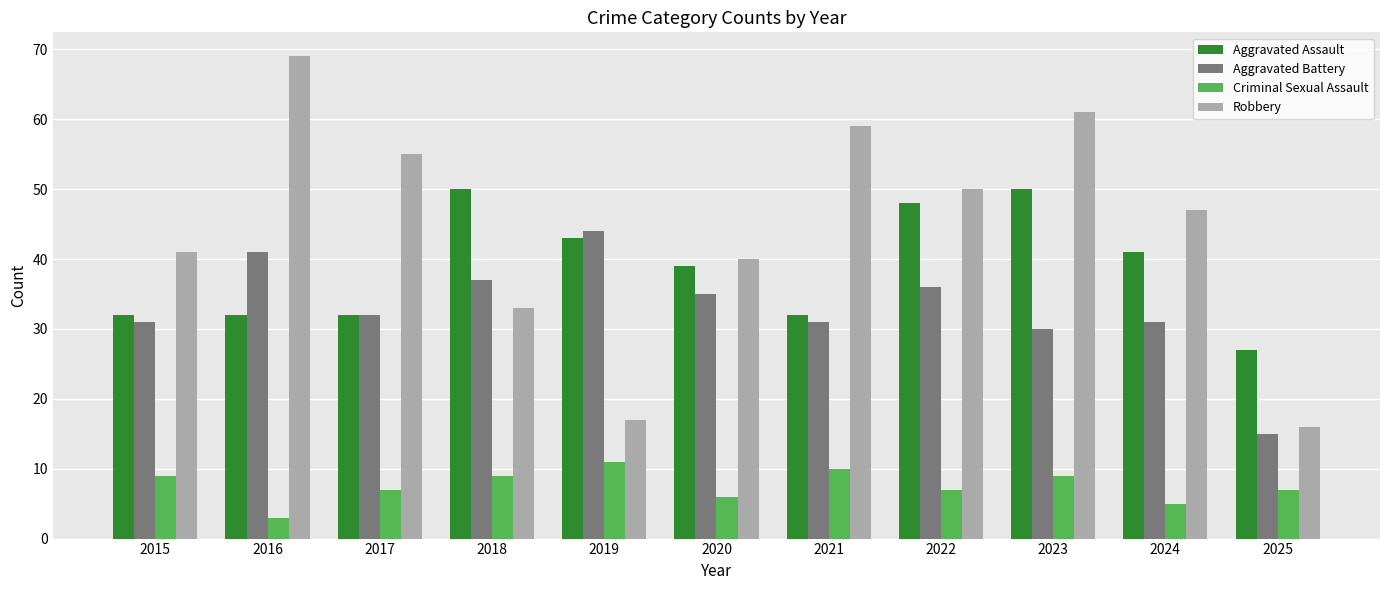

What are all the series names shown in the legend?

Aggravated Assault, Aggravated Battery, Criminal Sexual Assault, Robbery